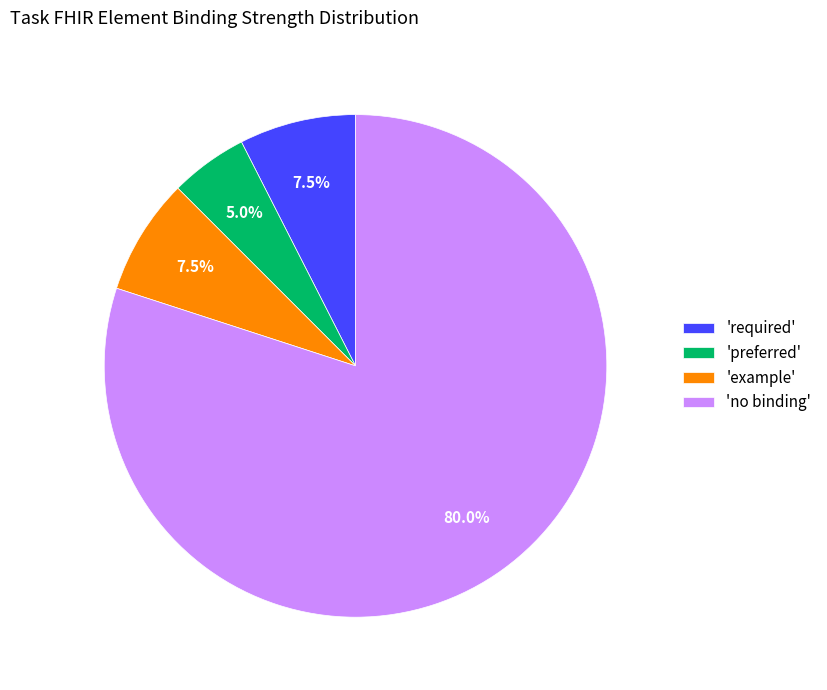

Between 'no binding' and 'example', which is larger?

'no binding'